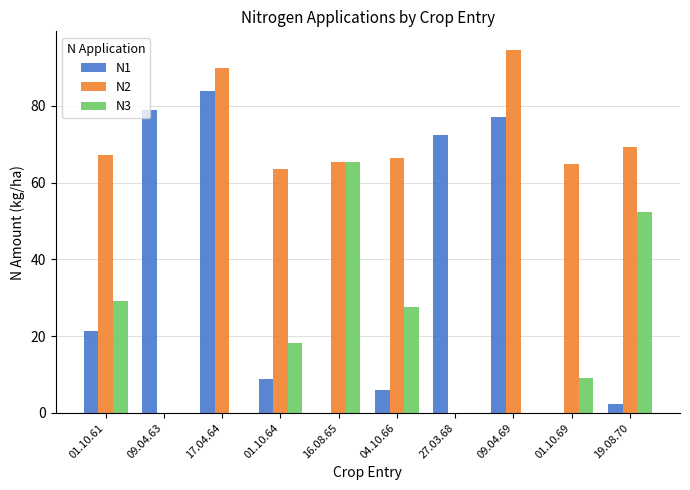

The N1 series shows 78.9 at 09.04.63. True or false?

True